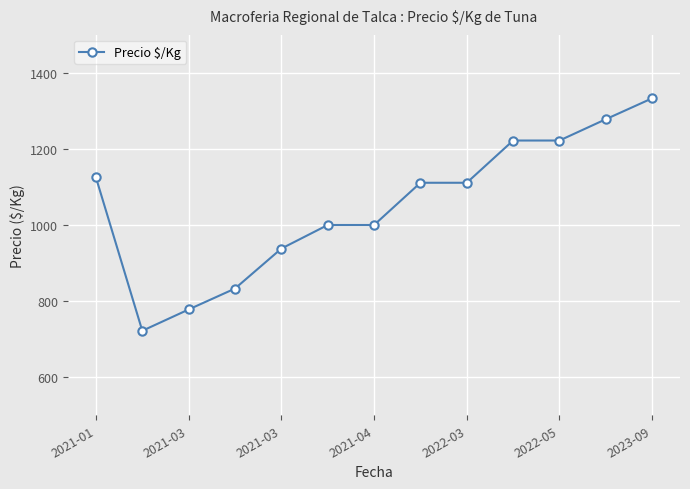

What is the smallest value displayed?

722